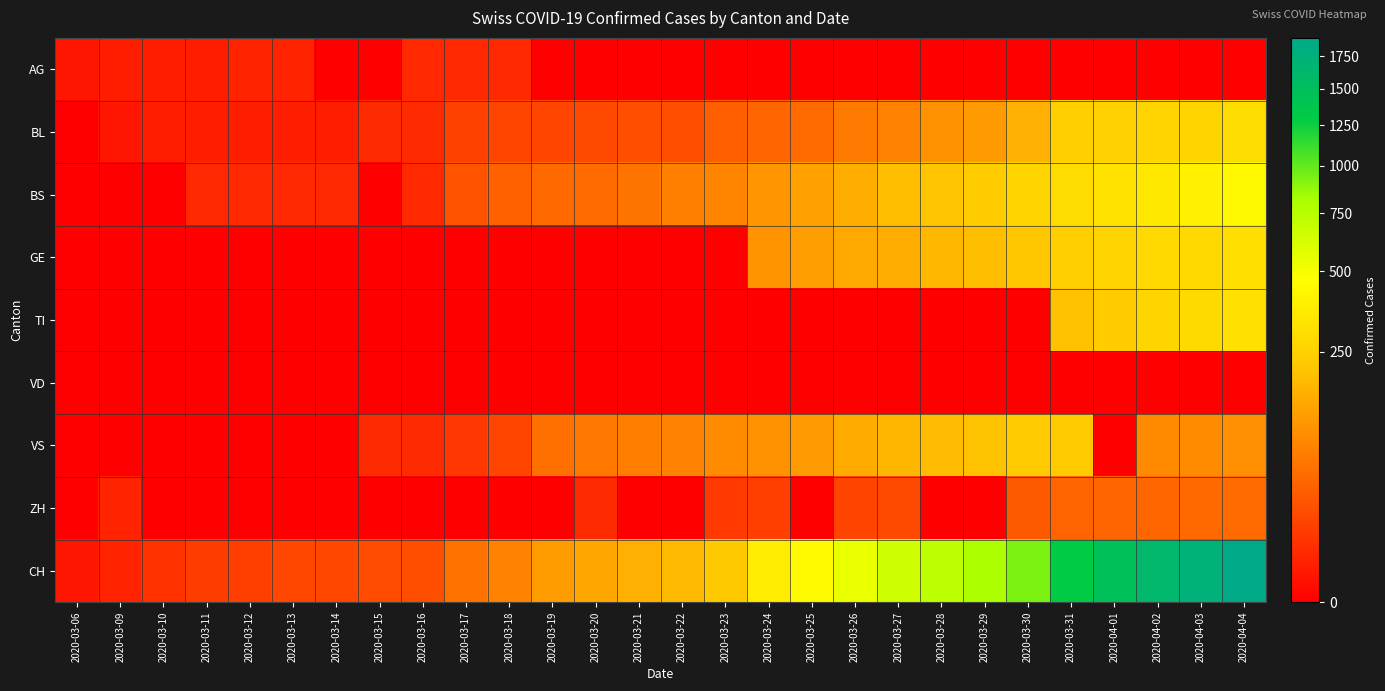

Which category has the highest value across all series?

2020-04-04